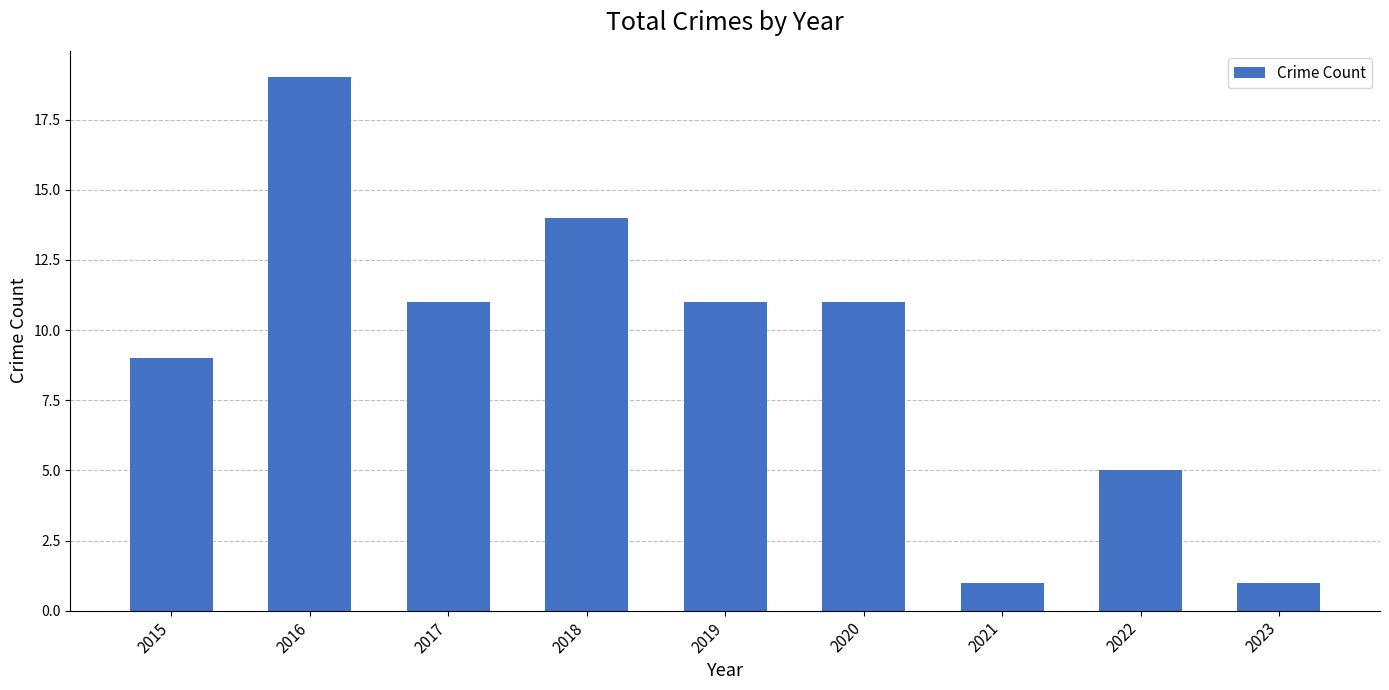

What is the difference between the maximum and second lowest values?

18